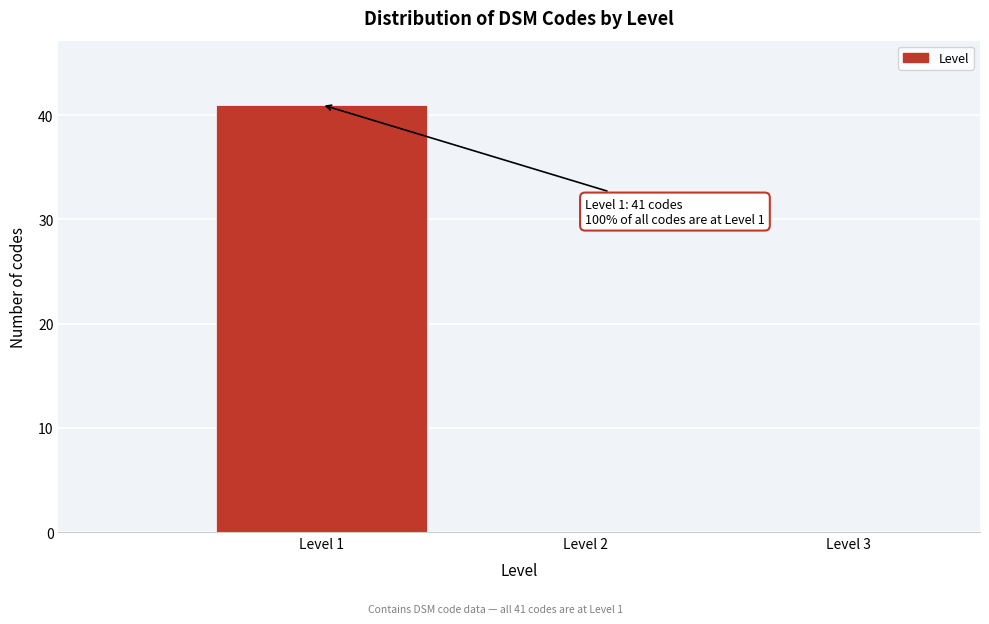

Which range on the x-axis has the tallest bar?

0.5 to 1.5